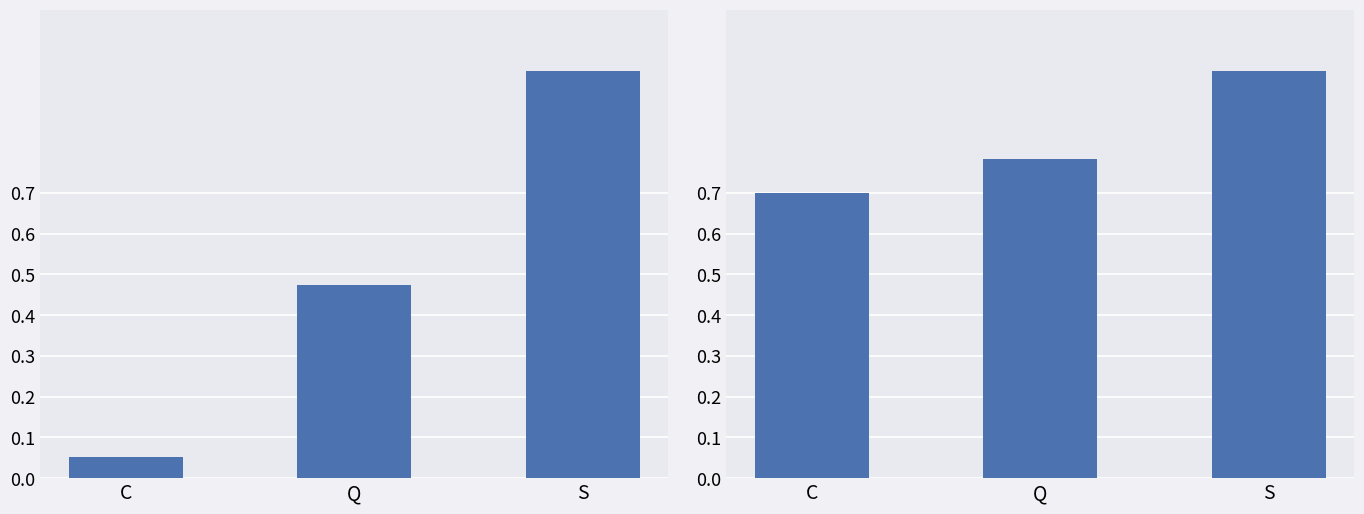

How many distinct data groups are displayed?

1